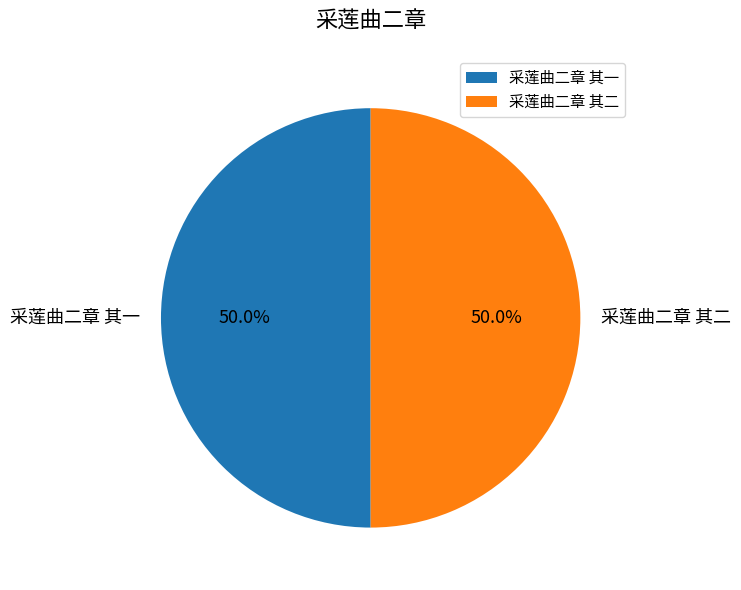

Is it true that 采莲曲二章 其二 is 58% of the pie?

False